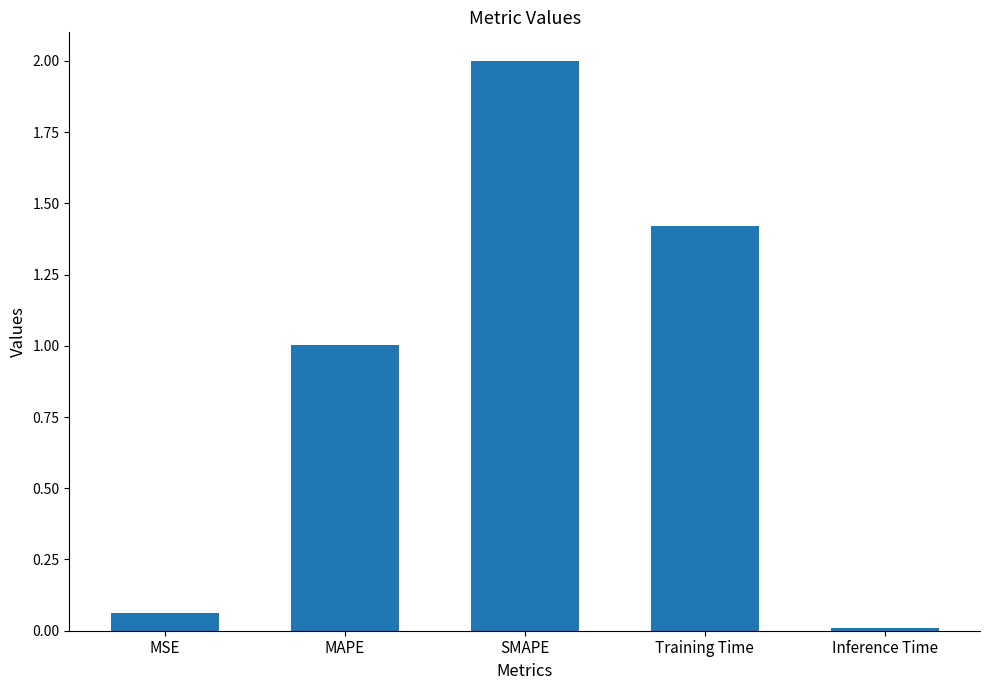

What is the change in value from MAPE to SMAPE?

+1.0